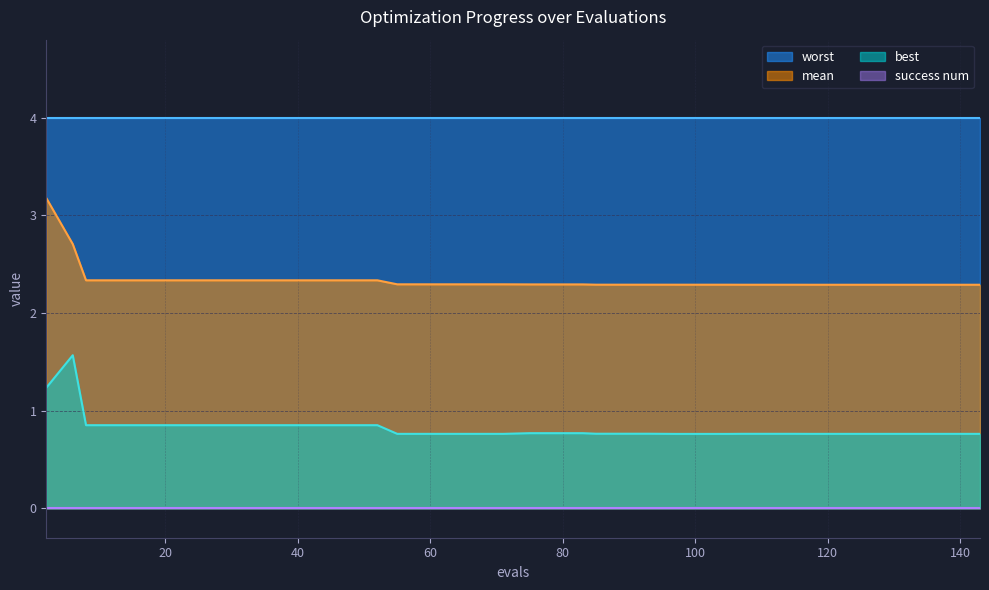

Is the value of best at 93 greater than the value of mean at 36?

No